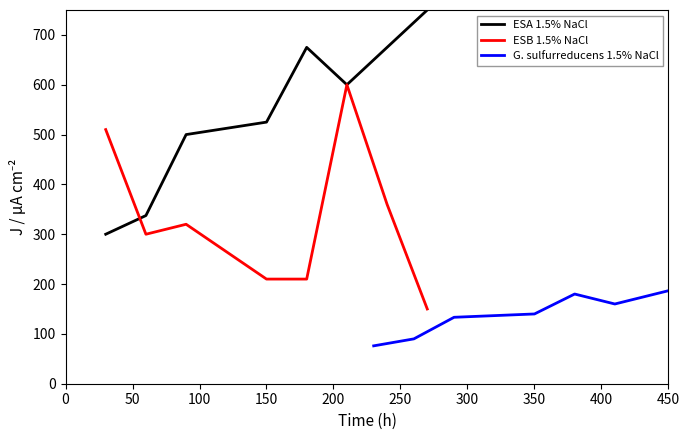

What is the value of the G. sulfurreducens 1.5% NaCl point at the 3rd from the left?

133.3